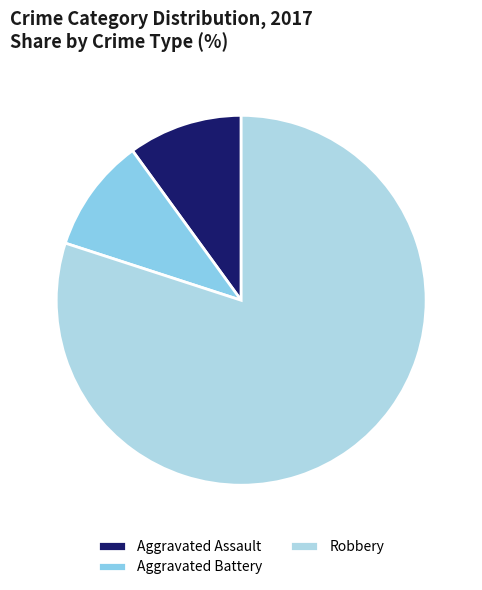

Which category has the biggest portion of the pie?

Robbery